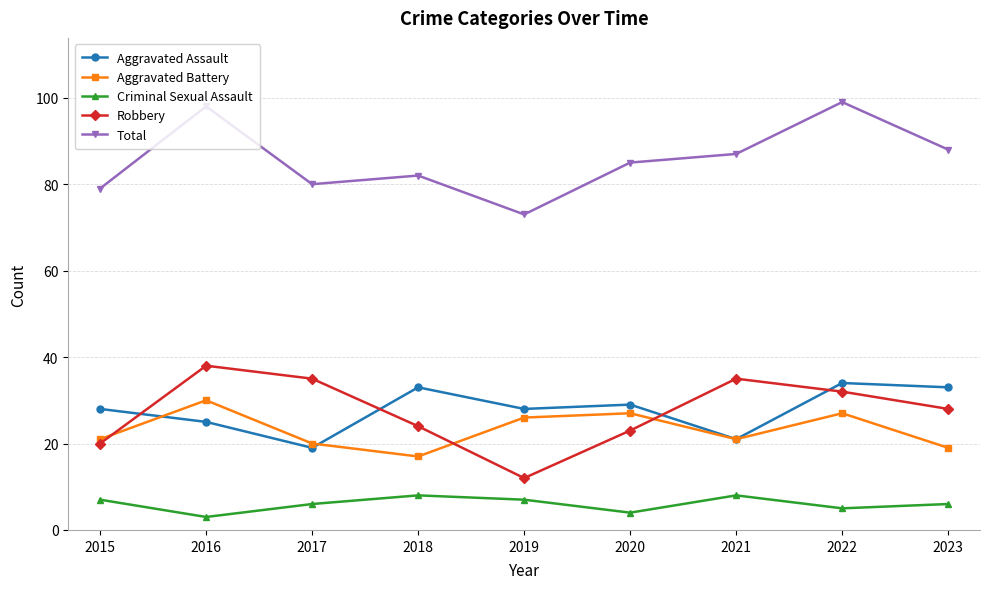

What is the spread (max minus min) of values at 2020?

81